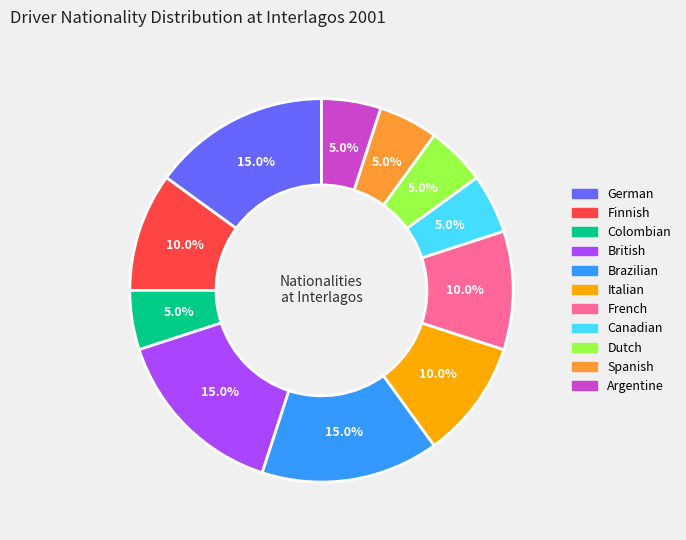

How many slices are in this pie chart?

11